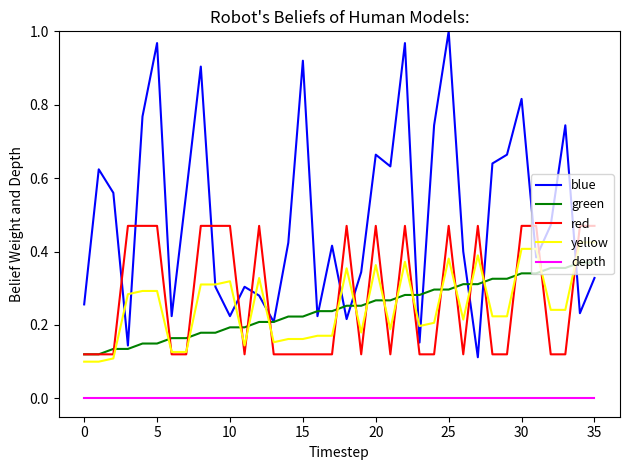

Does the chart display data point markers on the line(s)?

No